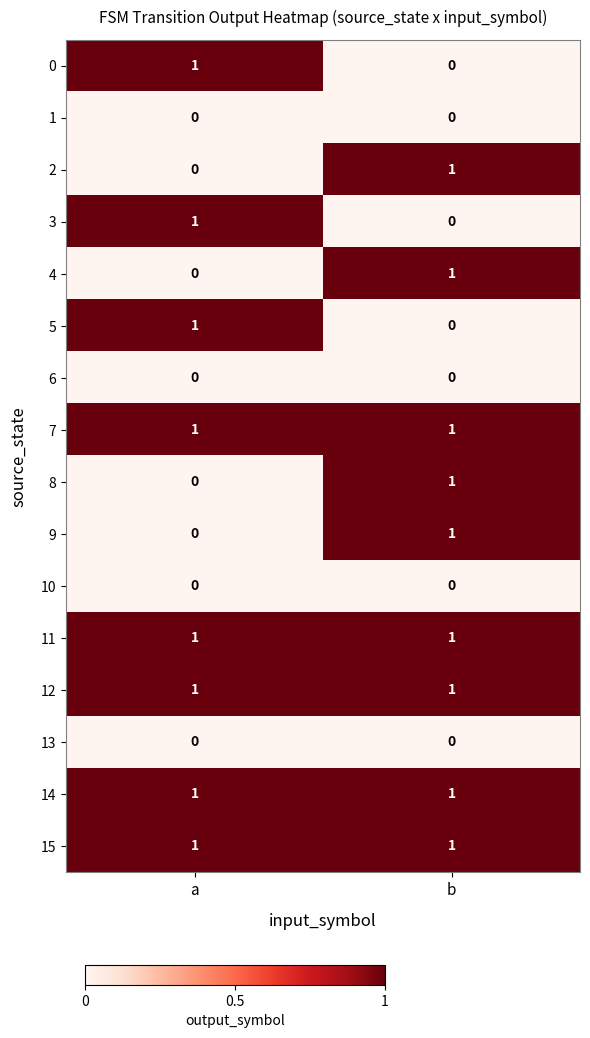

Is it true that 11 equals 0 at a?

False